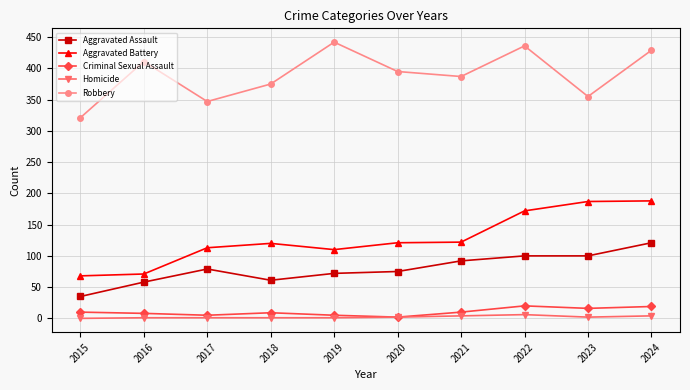

Between 2018 and 2020, which series saw the biggest shift?

Robbery